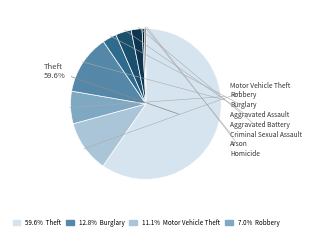

The Robbery slice represents 7% of the pie. True or false?

True